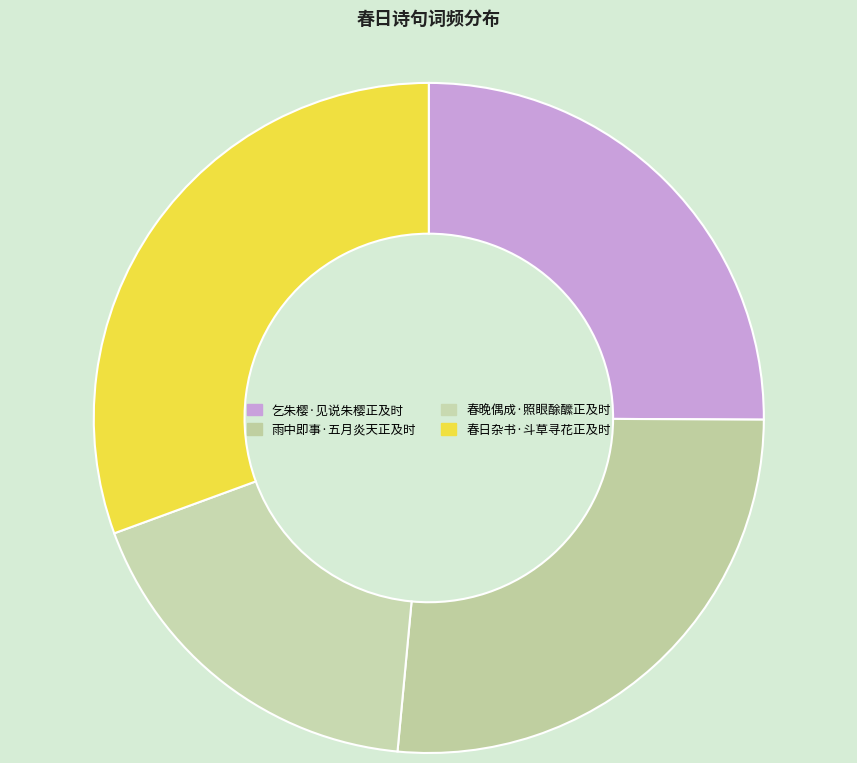

What is the smallest slice in the pie chart?

春晚偶成·照眼酴醿正及时